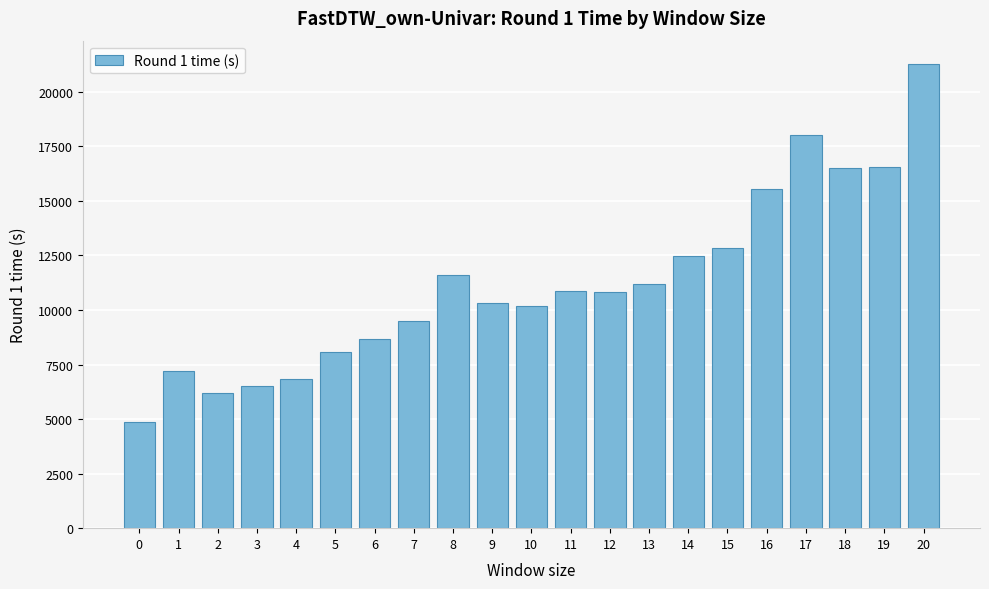

What is the average value?

11237.2